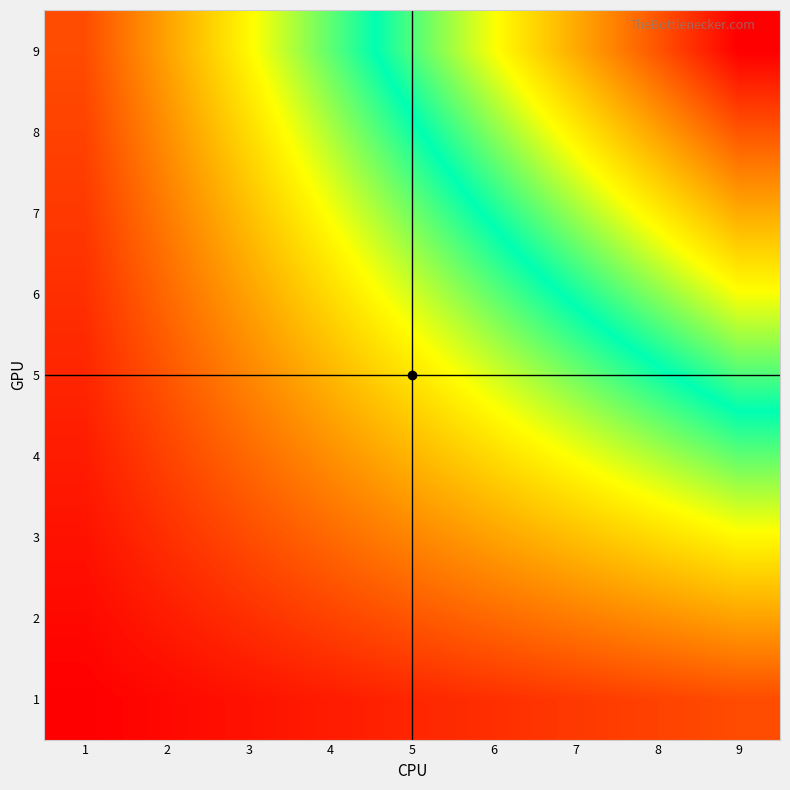

Reading left to right, transcribe all the data shown in this chart.

1: 1=1	2=2	3=3	4=4	5=5	6=6	7=7	8=8	9=9
2: 1=2	2=4	3=6	4=8	5=10	6=12	7=14	8=16	9=18
3: 1=3	2=6	3=9	4=12	5=15	6=18	7=21	8=24	9=27
4: 1=4	2=8	3=12	4=16	5=20	6=24	7=28	8=32	9=36
5: 1=5	2=10	3=15	4=20	5=25	6=30	7=35	8=40	9=45
6: 1=6	2=12	3=18	4=24	5=30	6=36	7=42	8=48	9=54
7: 1=7	2=14	3=21	4=28	5=35	6=42	7=49	8=56	9=63
8: 1=8	2=16	3=24	4=32	5=40	6=48	7=56	8=64	9=72
9: 1=9	2=18	3=27	4=36	5=45	6=54	7=63	8=72	9=81